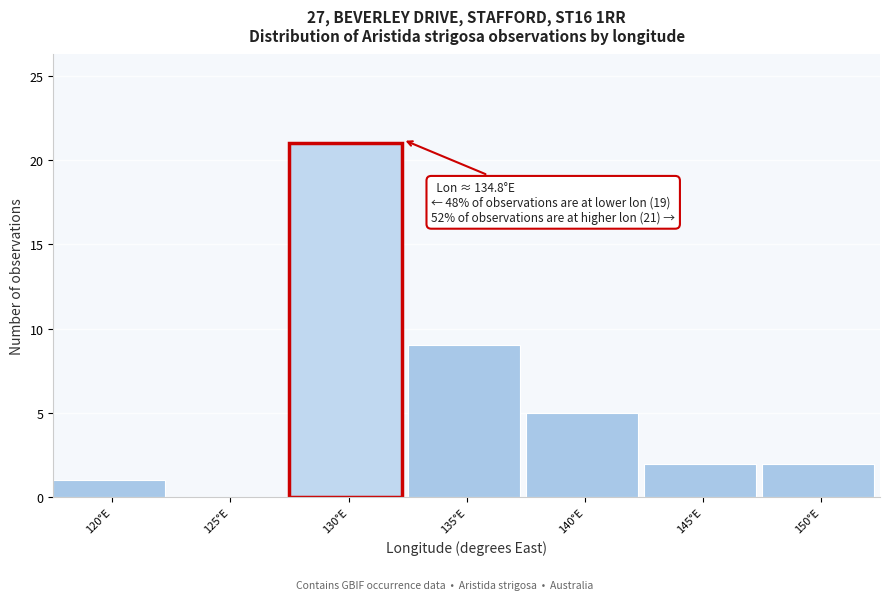

Reading right to left, list all the values displayed in this chart.

150°E=2	145°E=2	140°E=5	135°E=9	130°E=21	125°E=0	120°E=1